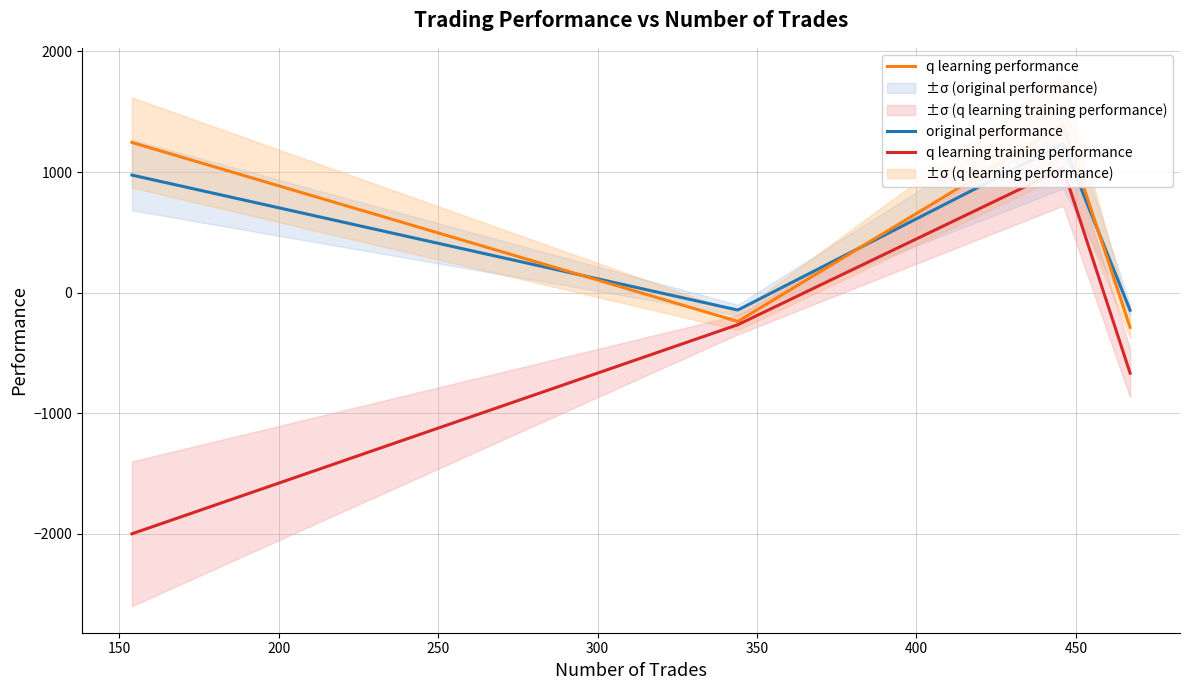

What is the total value across all series at 150?

-649.8